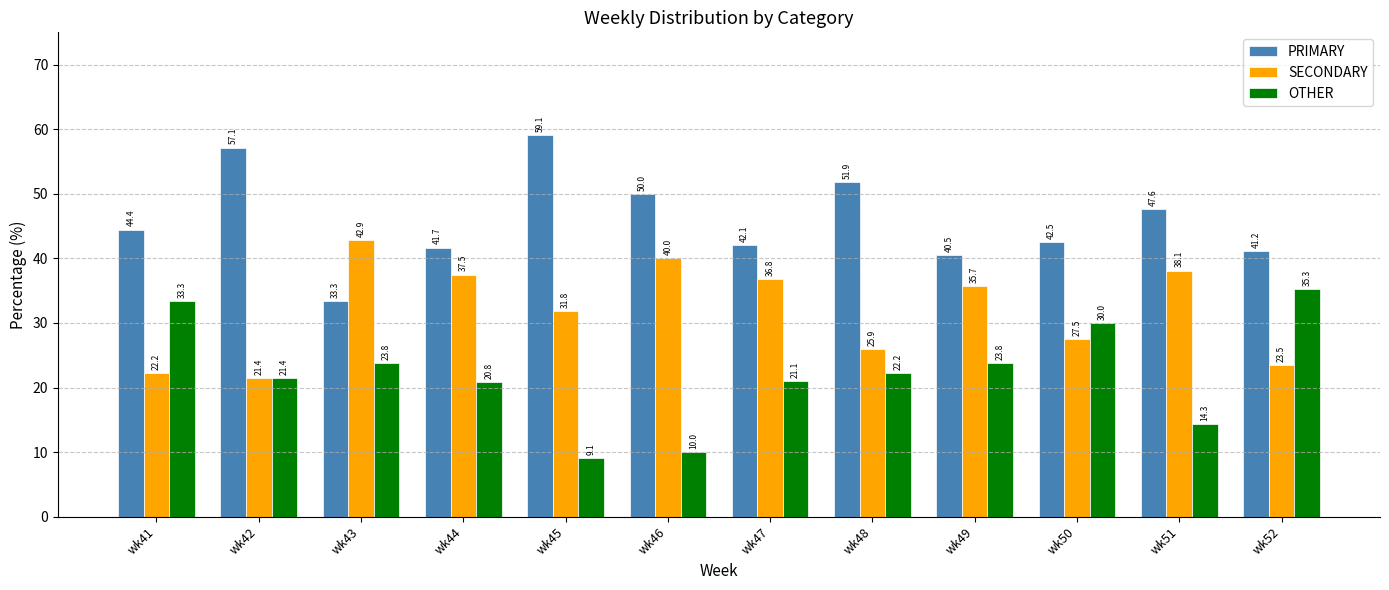

What value does the SECONDARY series have at wk47?

36.8